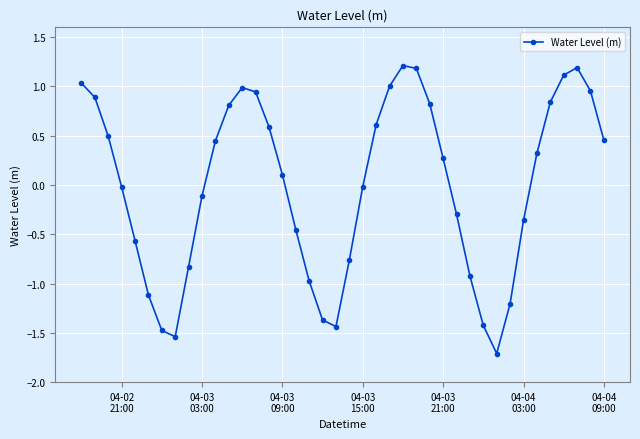

What is the maximum value shown in the chart?

1.2